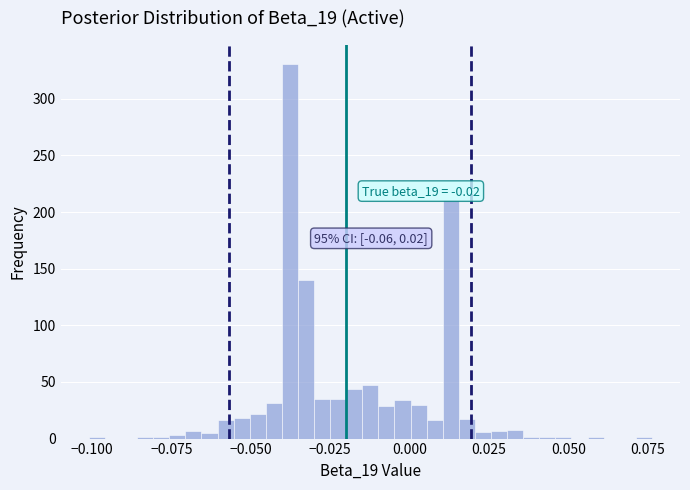

Read against the x-axis, roughly where is the centre of the tallest bar?

-0.040